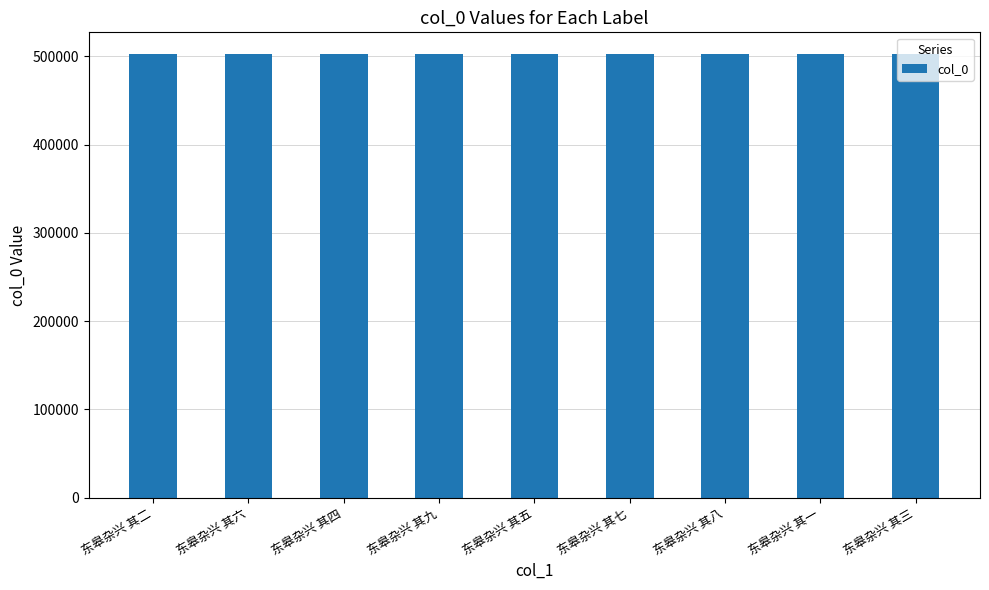

What is the minimum value shown in the chart?

502073